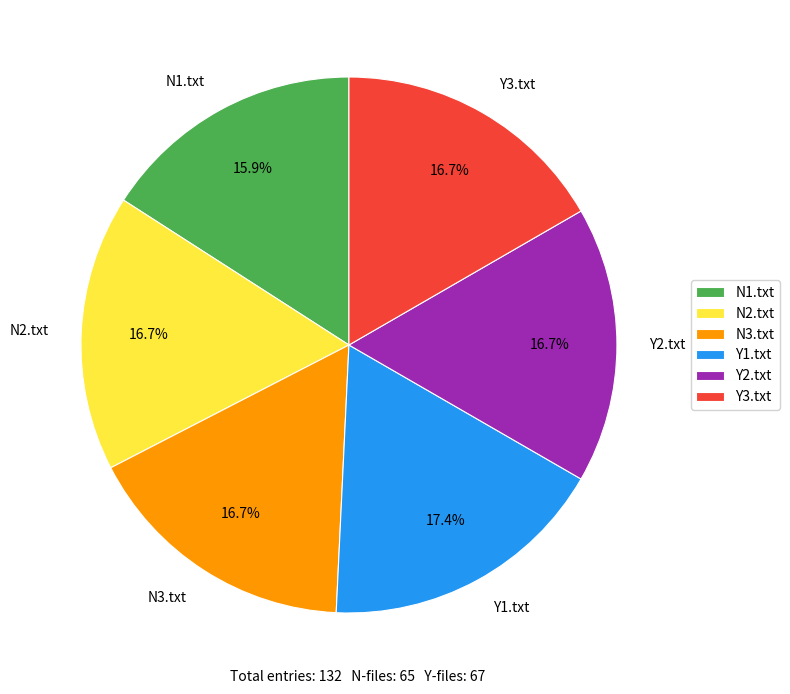

What is the ratio of the value at N3.txt to the value at Y2.txt?

1.0